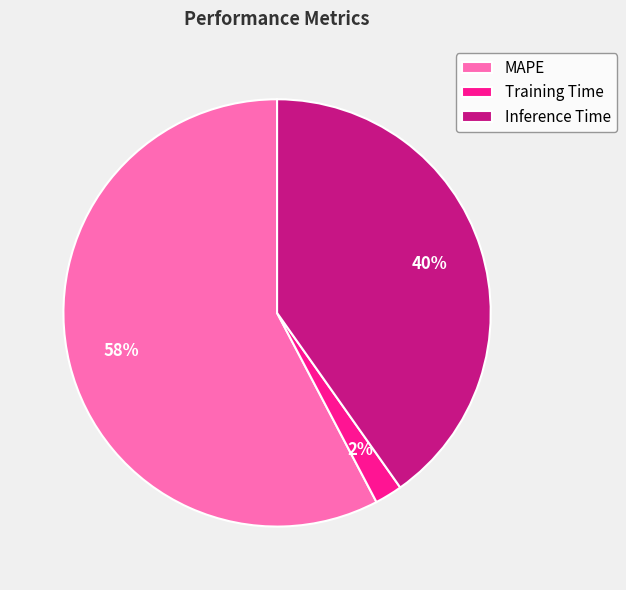

Rank the categories by value from highest to lowest.

MAPE, Inference Time, Training Time